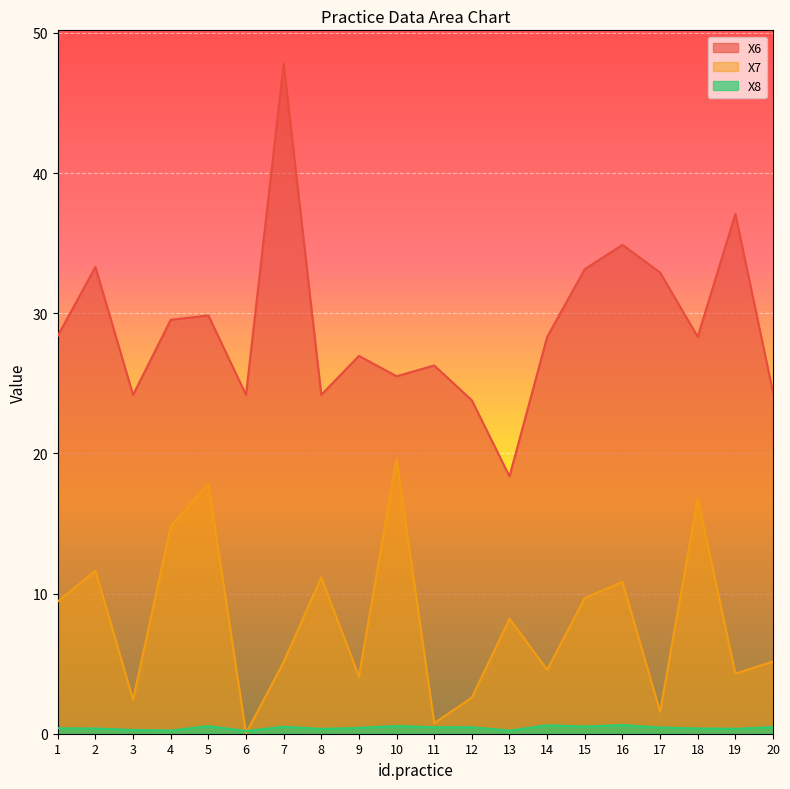

Is it true that X8 equals 0.4 at 4?

False